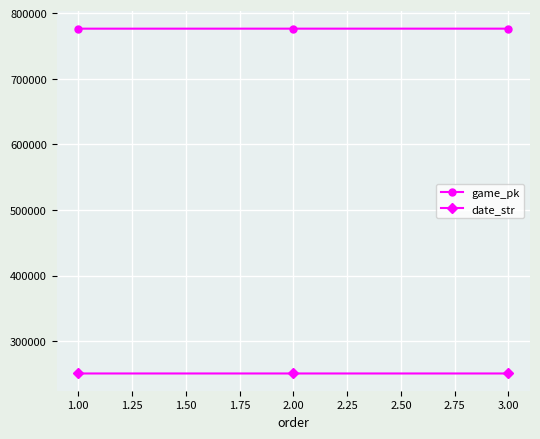

The value of game_pk at 2.00 is 776369. True or false?

True